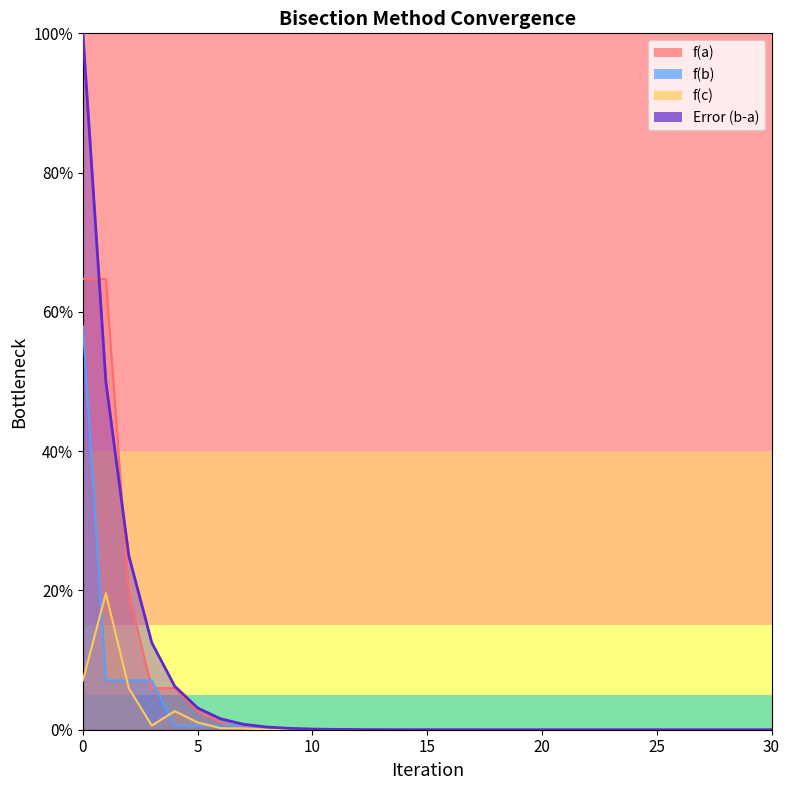

At which label is f(a) closest to 32?

2